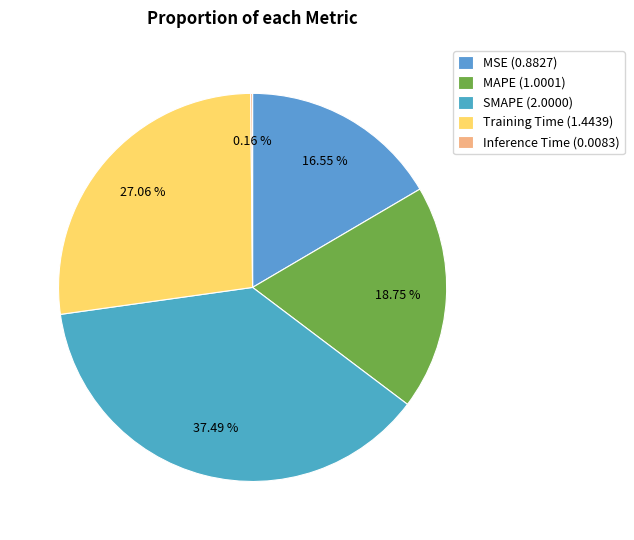

Is Training Time the majority of the pie?

No